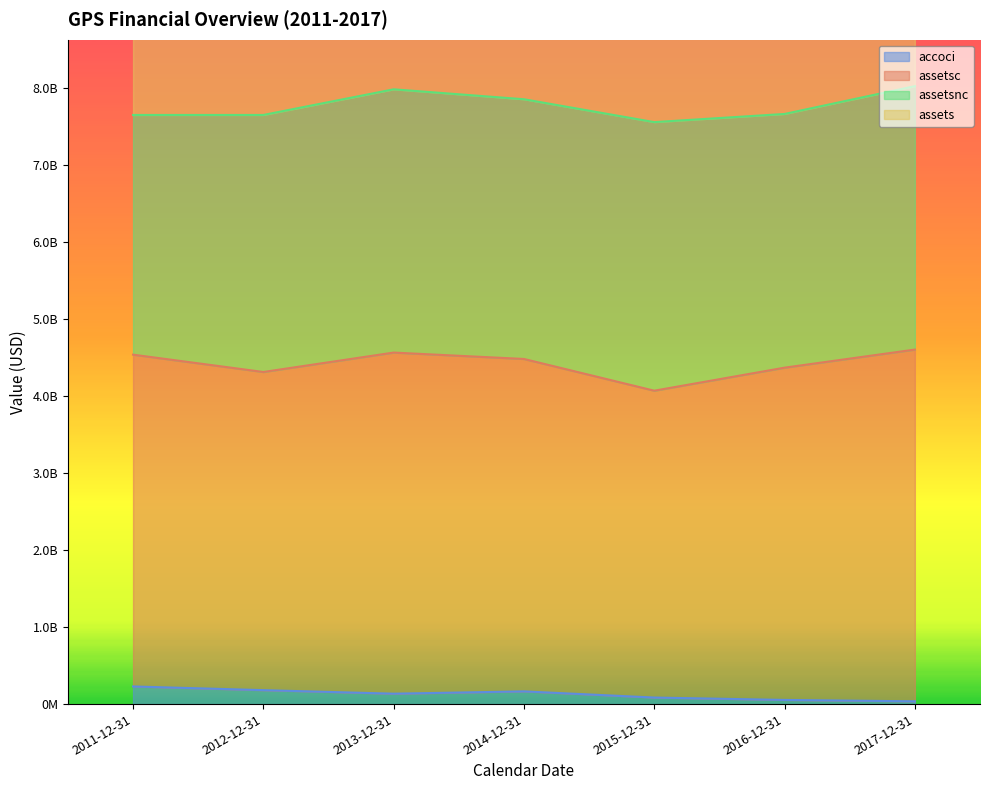

What is the difference between the maximum and minimum values in the assets series?

983000000